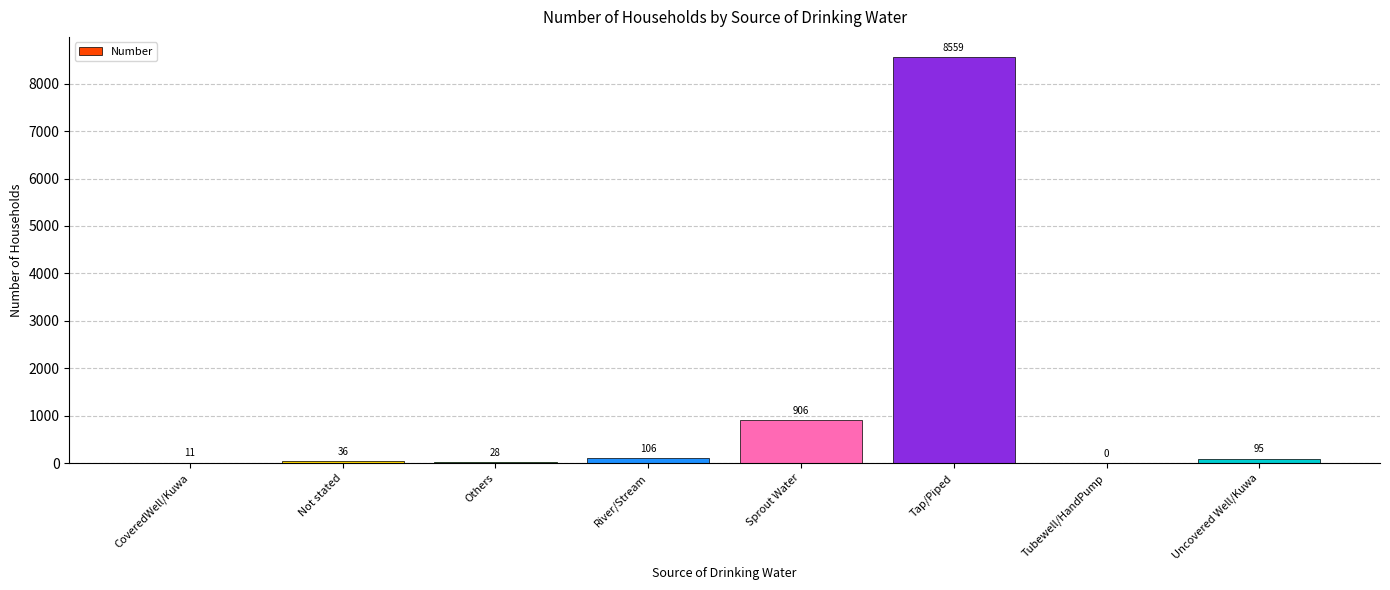

The value at CoveredWell/Kuwa is 11. True or false?

True